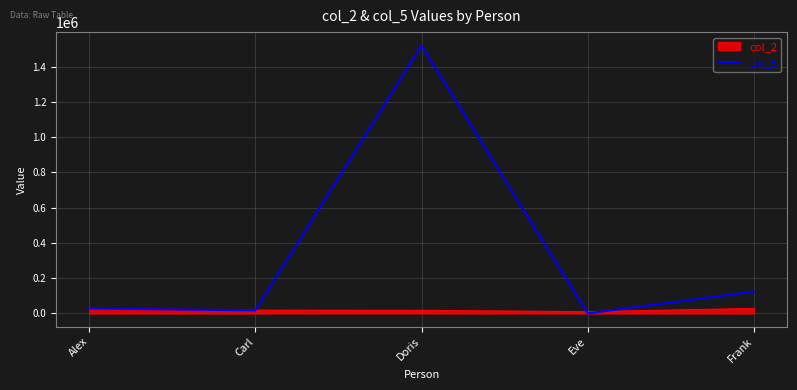

Which series has the widest spread of values?

col_5